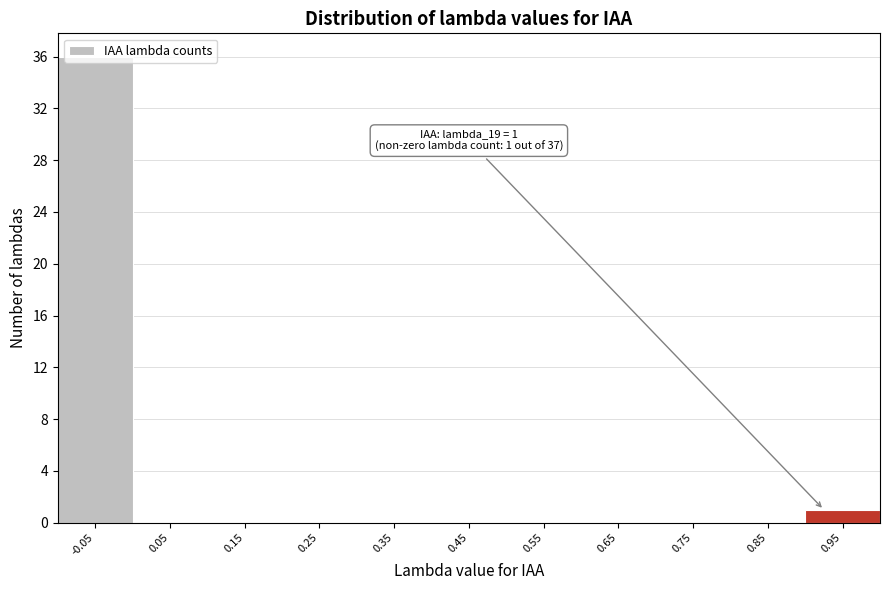

The value at 0.15 is -21. True or false?

False